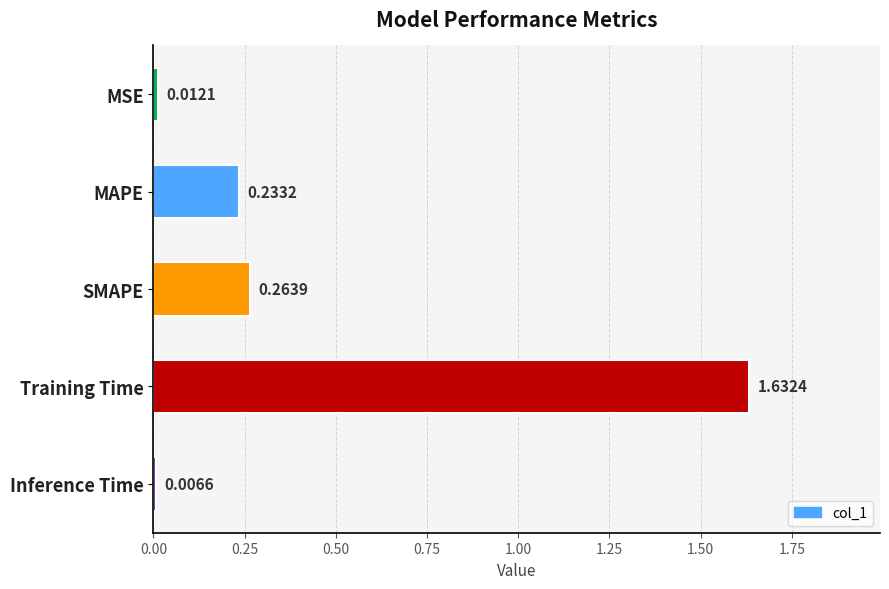

What is the sum of all values?

2.1